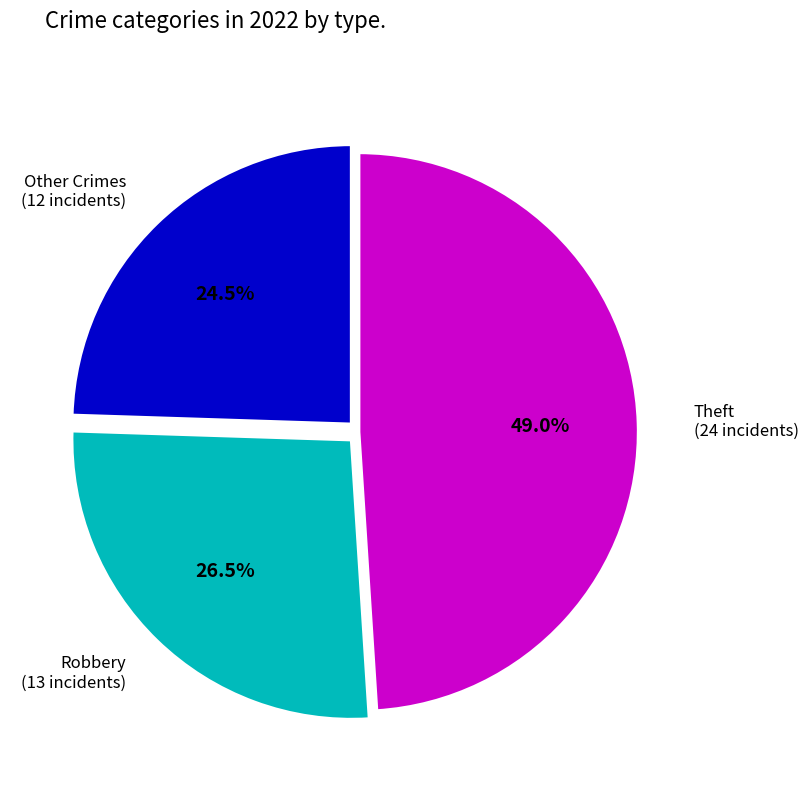

Is there a majority slice in this chart?

No